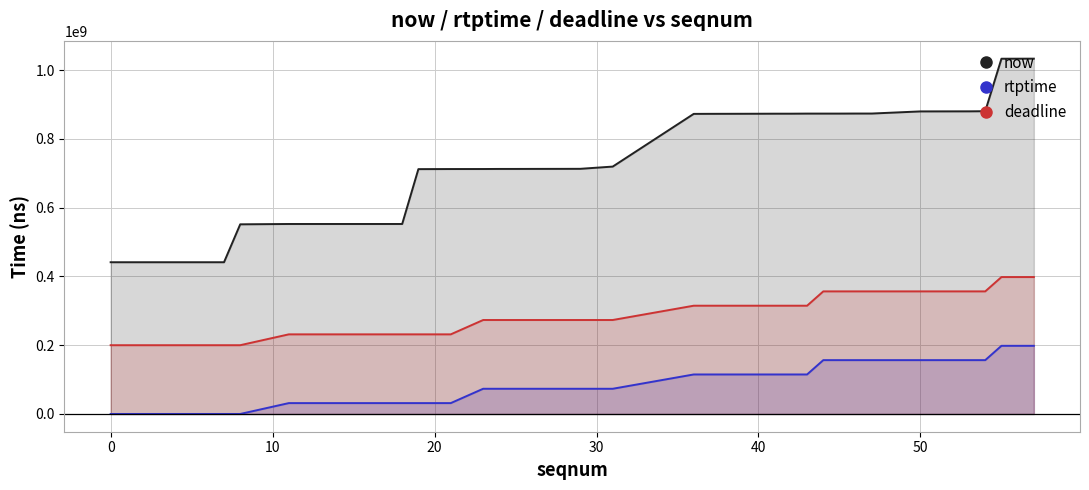

Which series has the largest total across all categories?

now